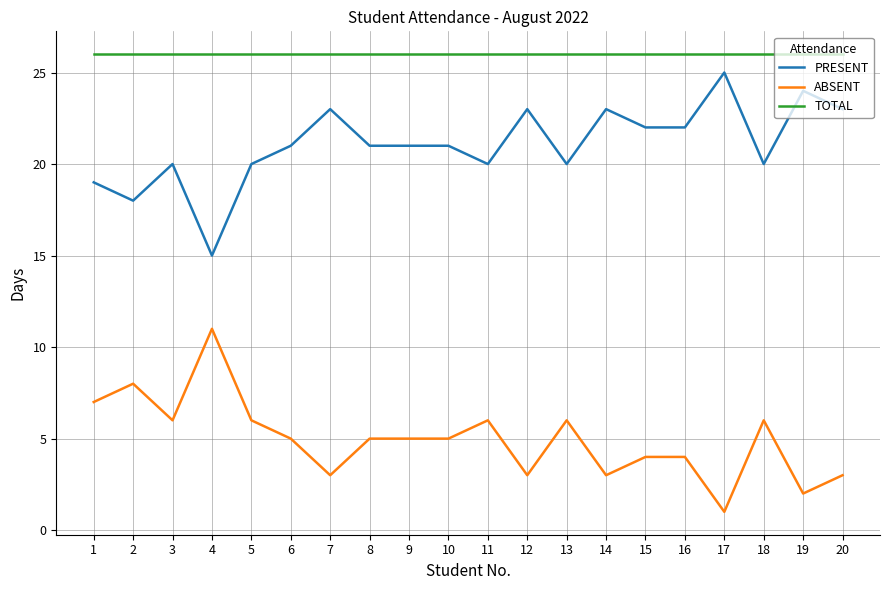

At which label does ABSENT first exceed 5?

1